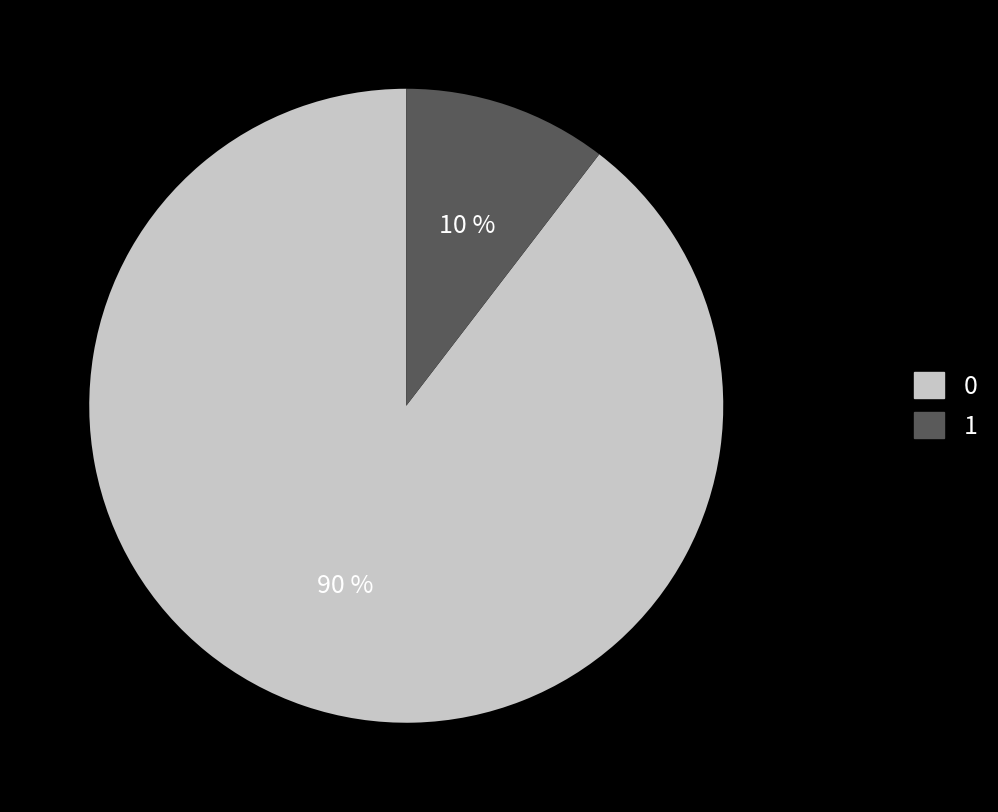

Do 1 and 0 together represent more than half of the pie?

Yes